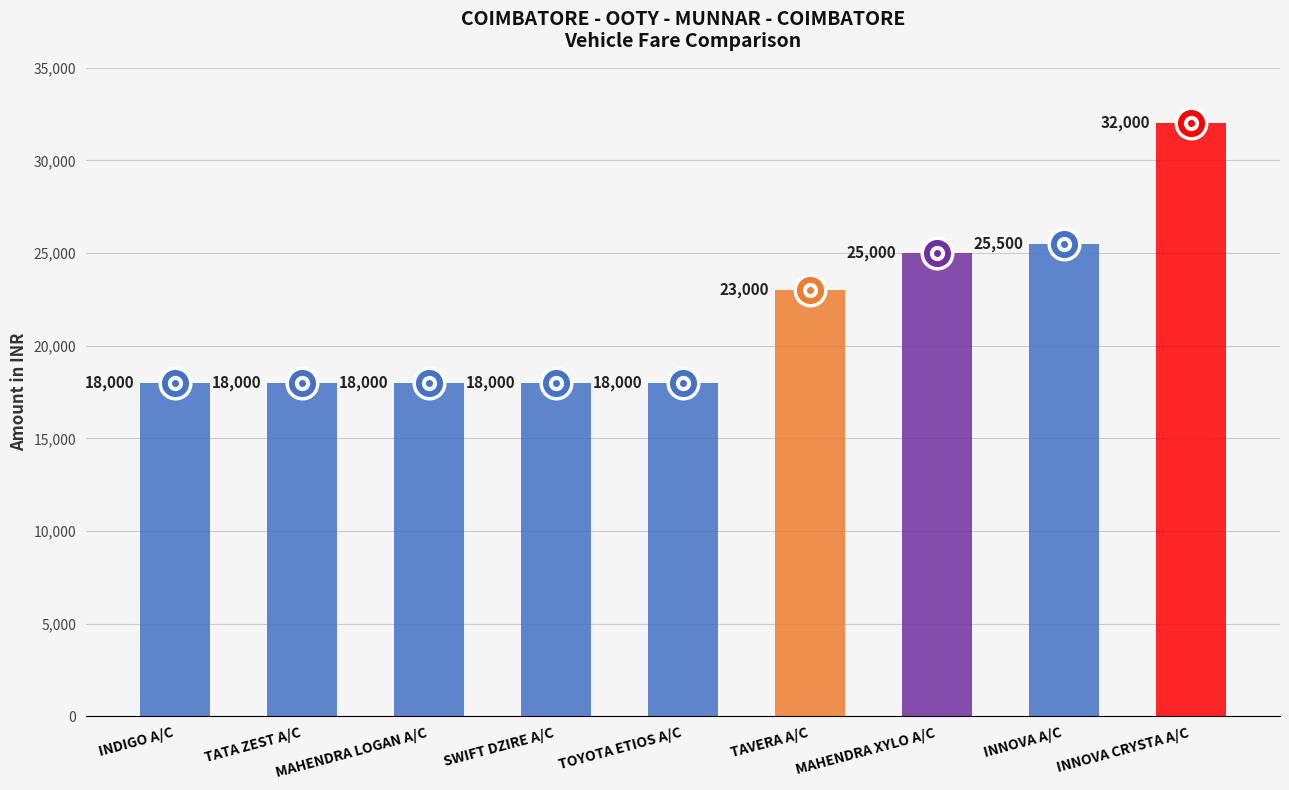

What value does the data have at MAHENDRA LOGAN A/C, to the nearest 50?

18000